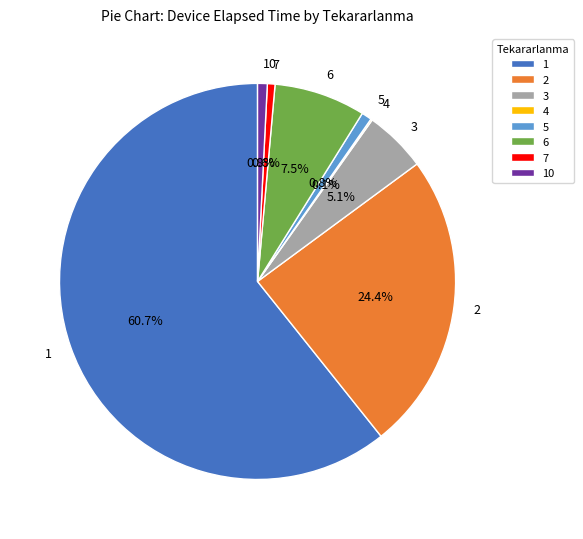

To the nearest percent, what is the average slice percentage?

12%